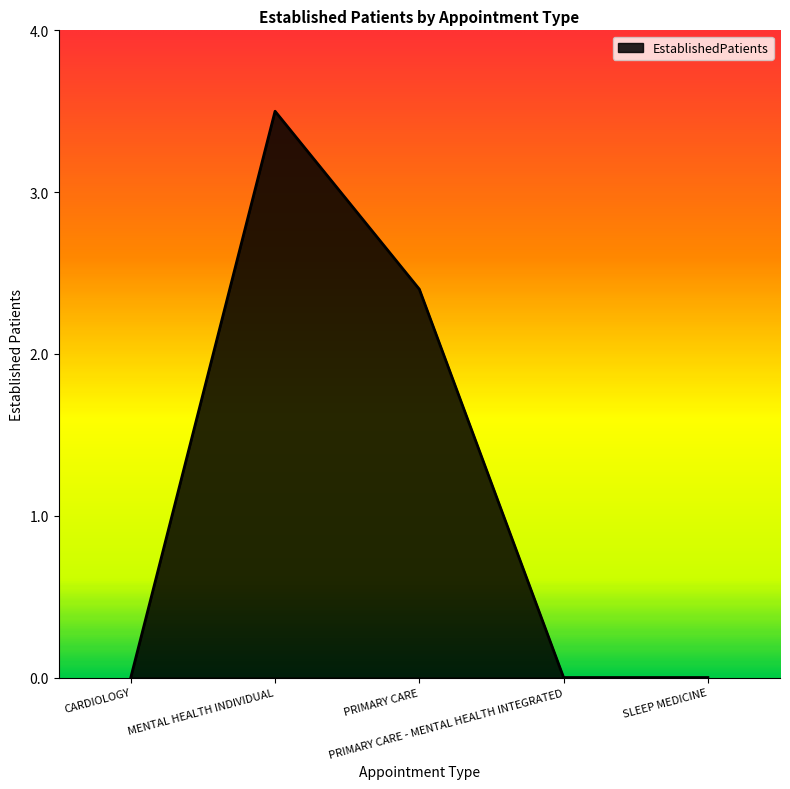

True or false: there are more than 2 points higher than both neighbors.

False